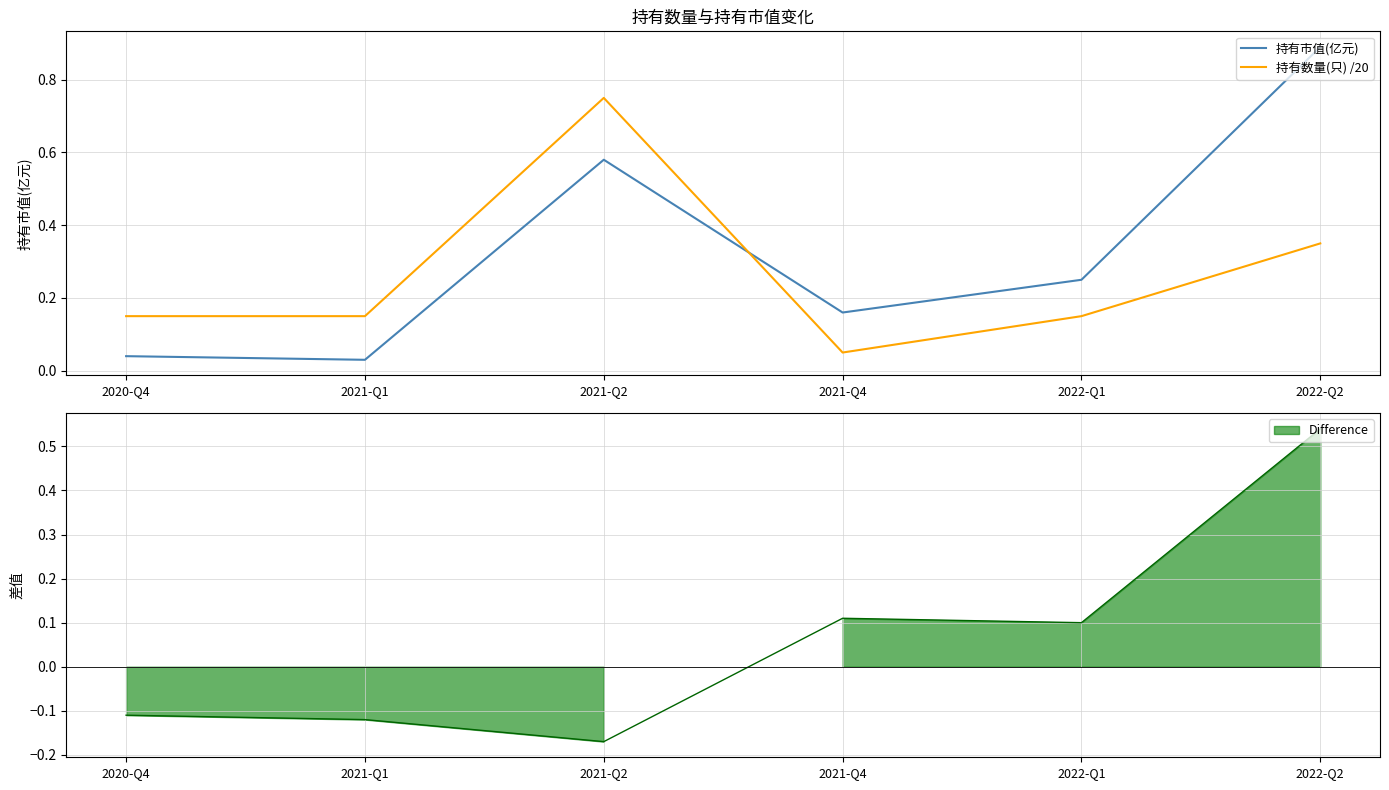

What is the label of the 1st point from the left?

2020-Q4